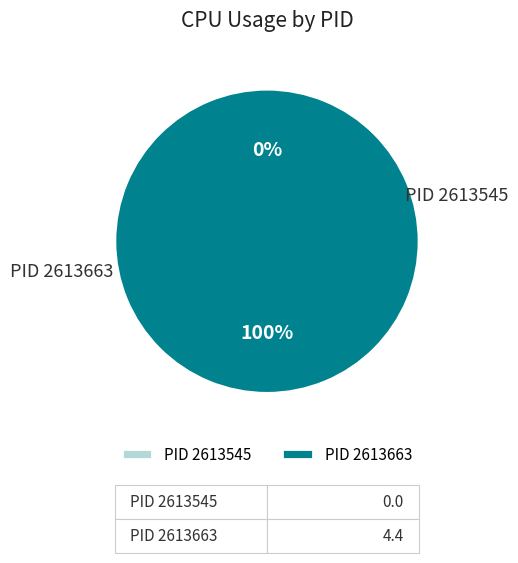

To the nearest percent, what is the average slice percentage?

50%